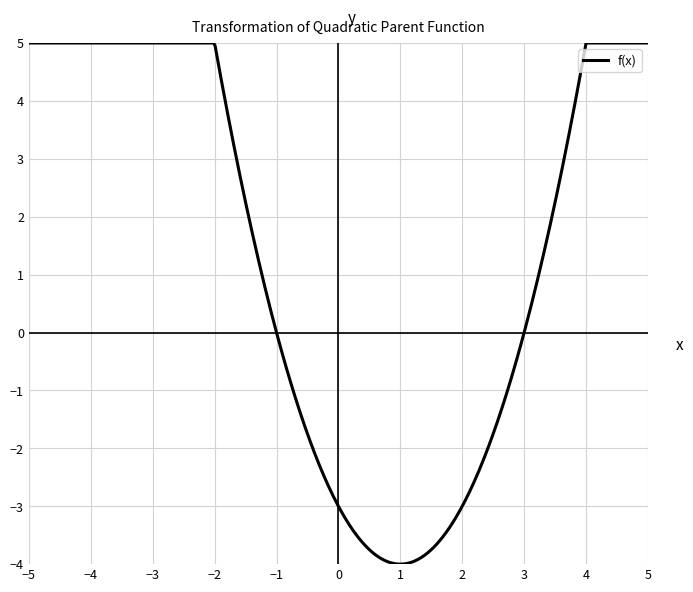

What is the difference between the maximum and minimum values?

9.0